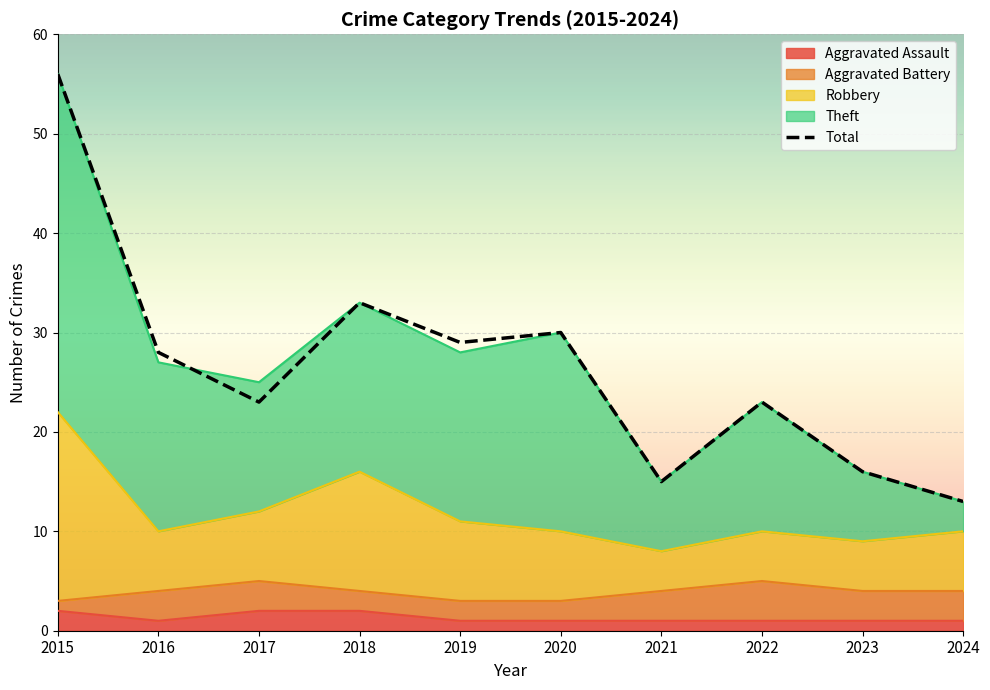

What is the change in value from 2019 to 2023?

-13